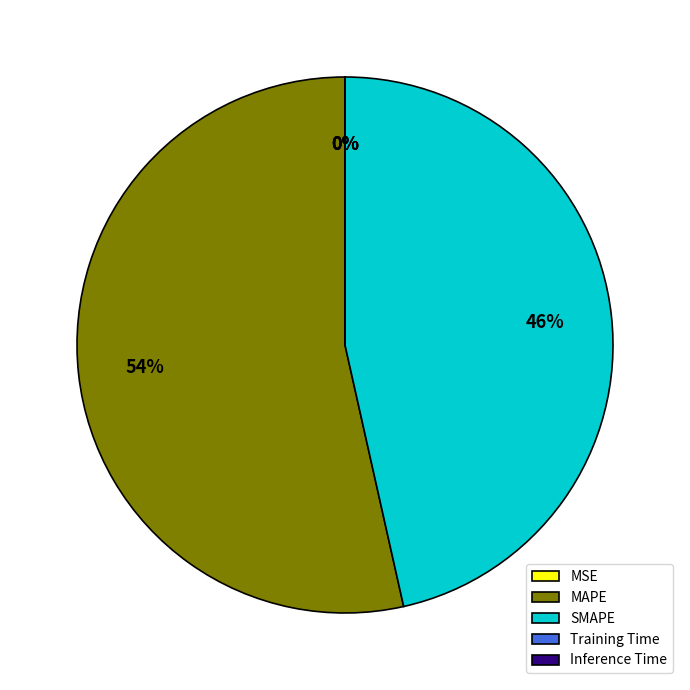

The SMAPE slice represents 46% of the pie. True or false?

True